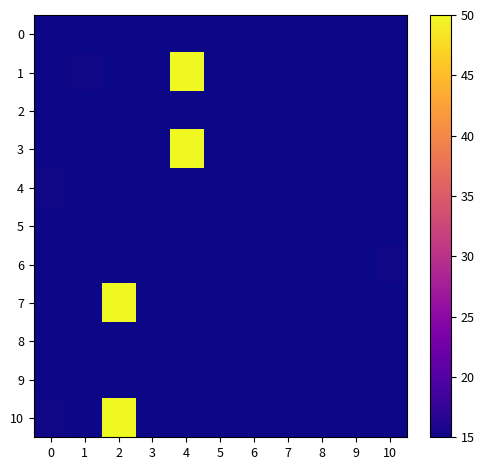

Rank the series at 4 from lowest to highest value.

6, 9, 7, 10, 5, 0, 2, 8, 4, 1, 3